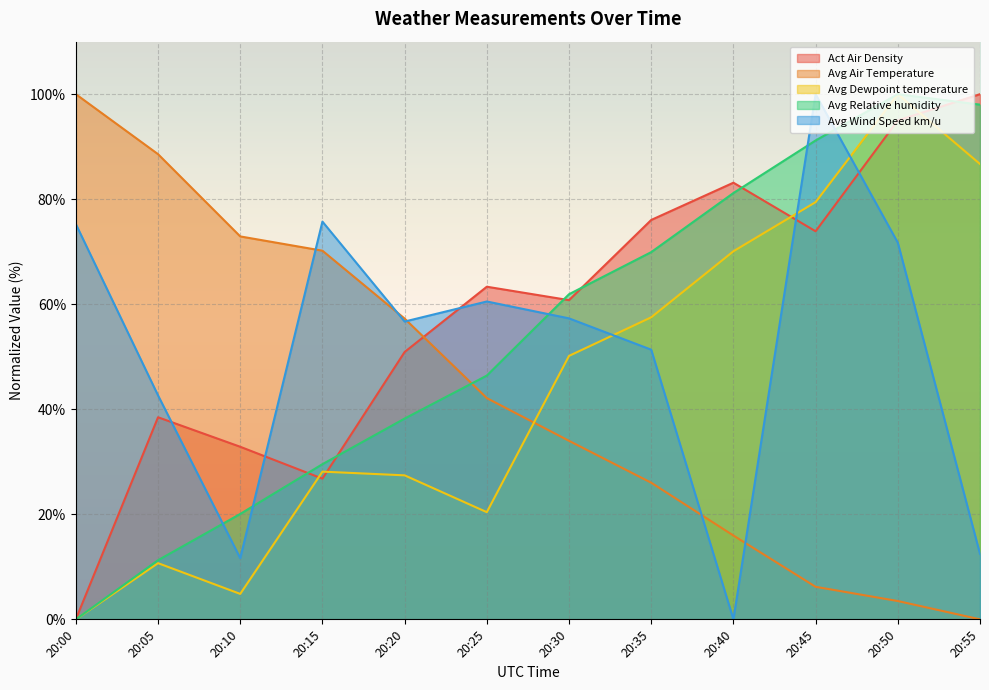

Rank the categories by Avg Air Temperature value from highest to lowest.

20:00, 20:05, 20:10, 20:15, 20:20, 20:25, 20:30, 20:35, 20:40, 20:45, 20:50, 20:55